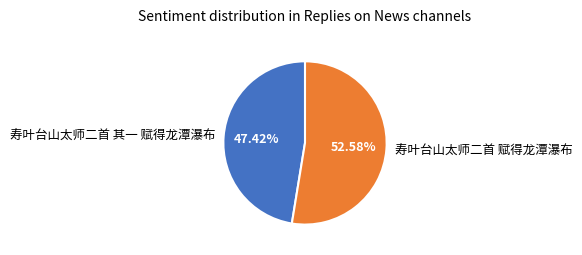

How many segments does this pie chart have?

2